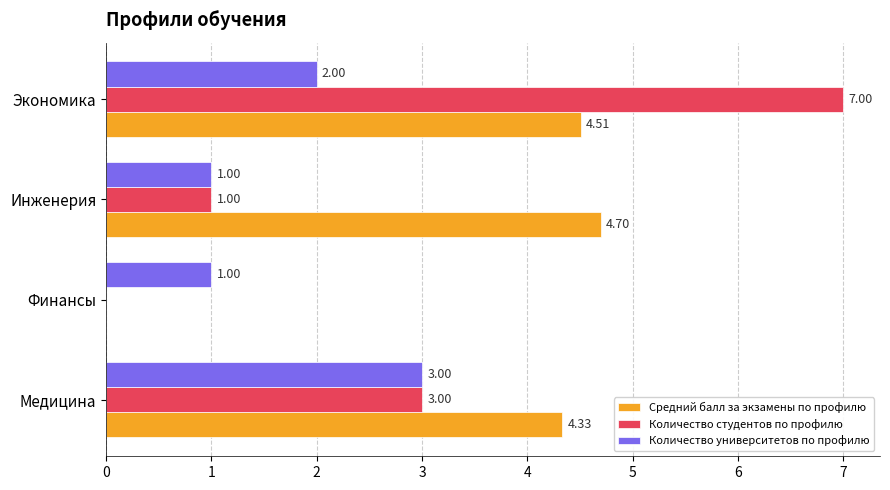

At which category is the sum across all series the highest?

Экономика